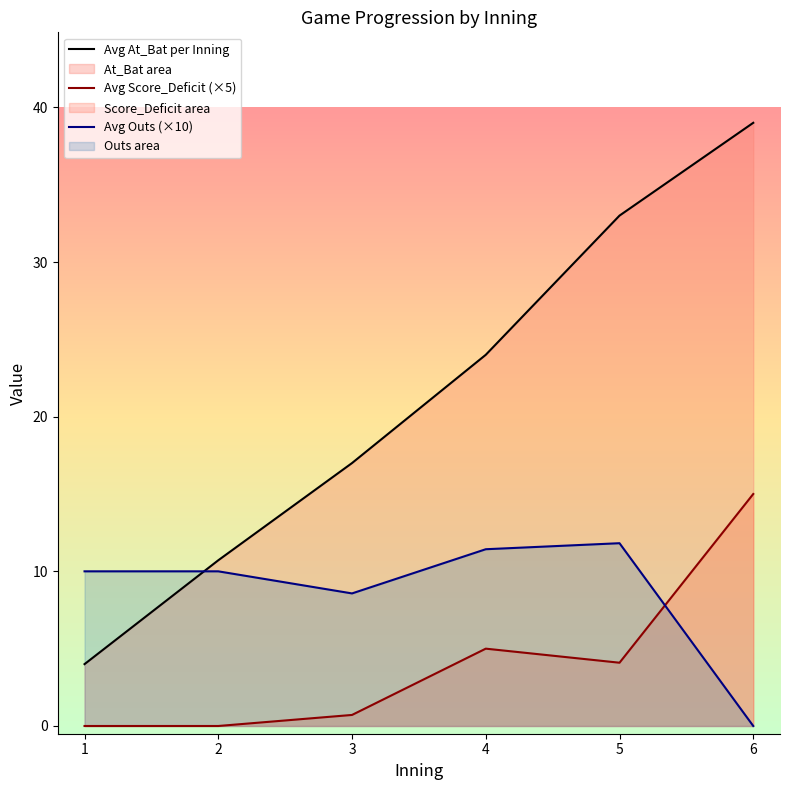

What is the sum of the Avg Score_Deficit (×5) values at 1 and 6?

15.0